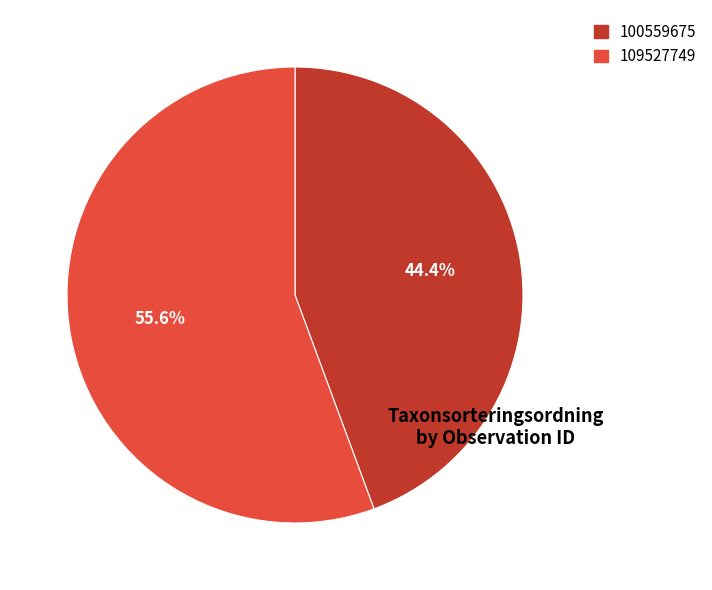

Is it true that 100559675 is 58% of the pie?

False